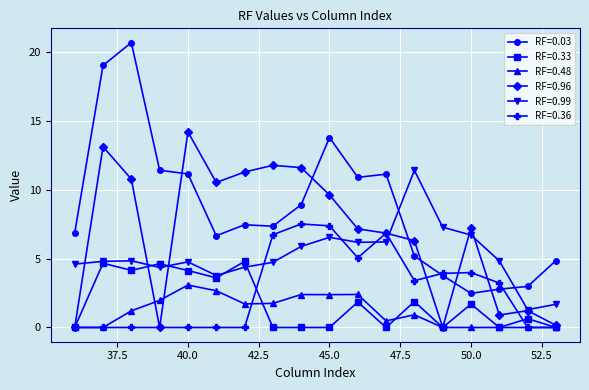

How many values in the RF=0.33 series exceed 1?

9